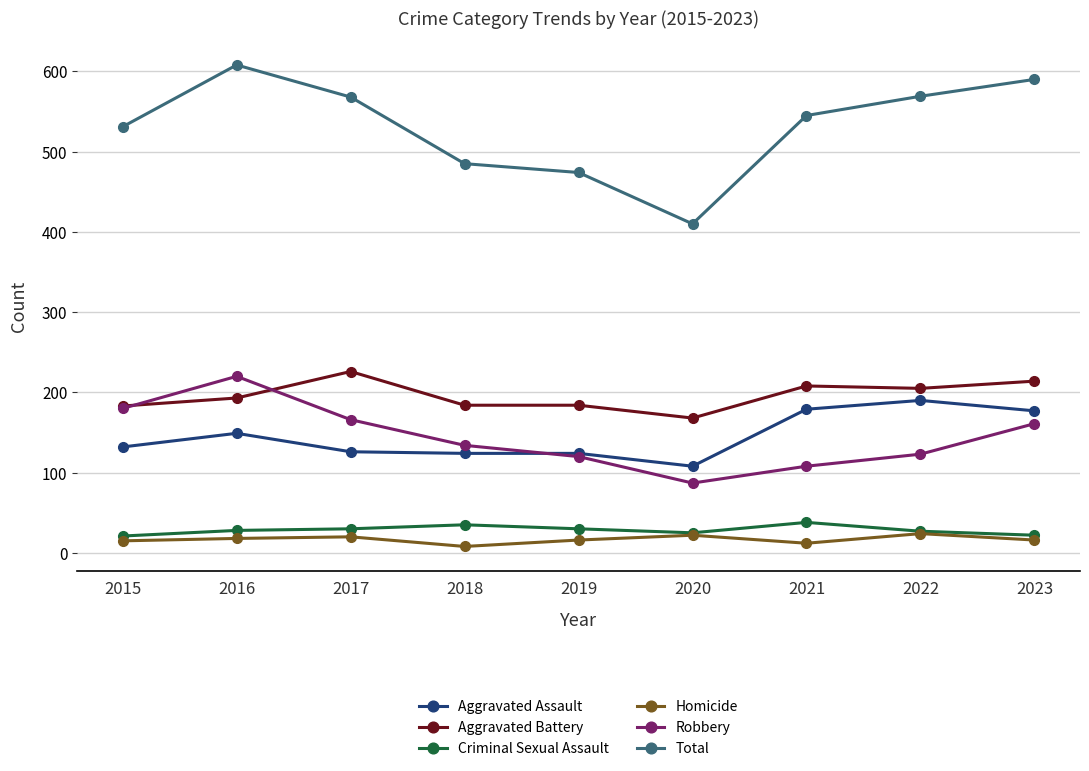

Which series has the largest range (max minus min)?

Total